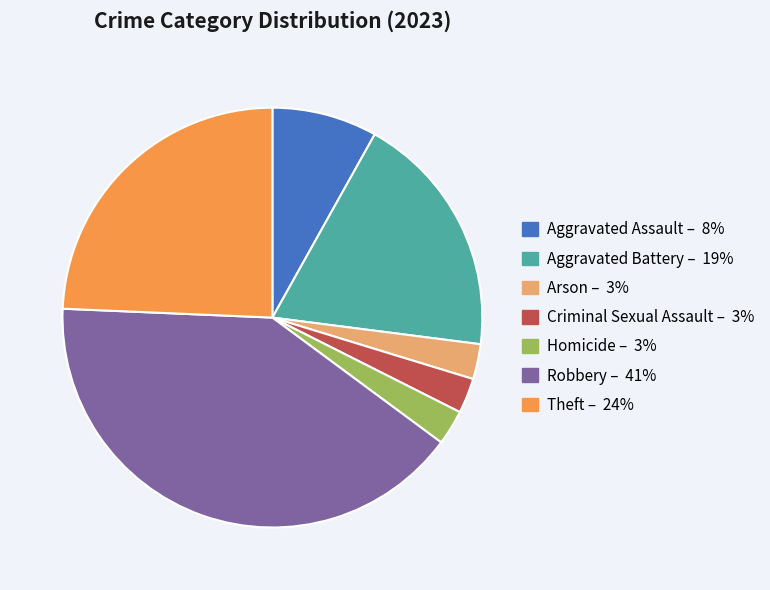

What is the largest slice in the pie chart?

Robbery